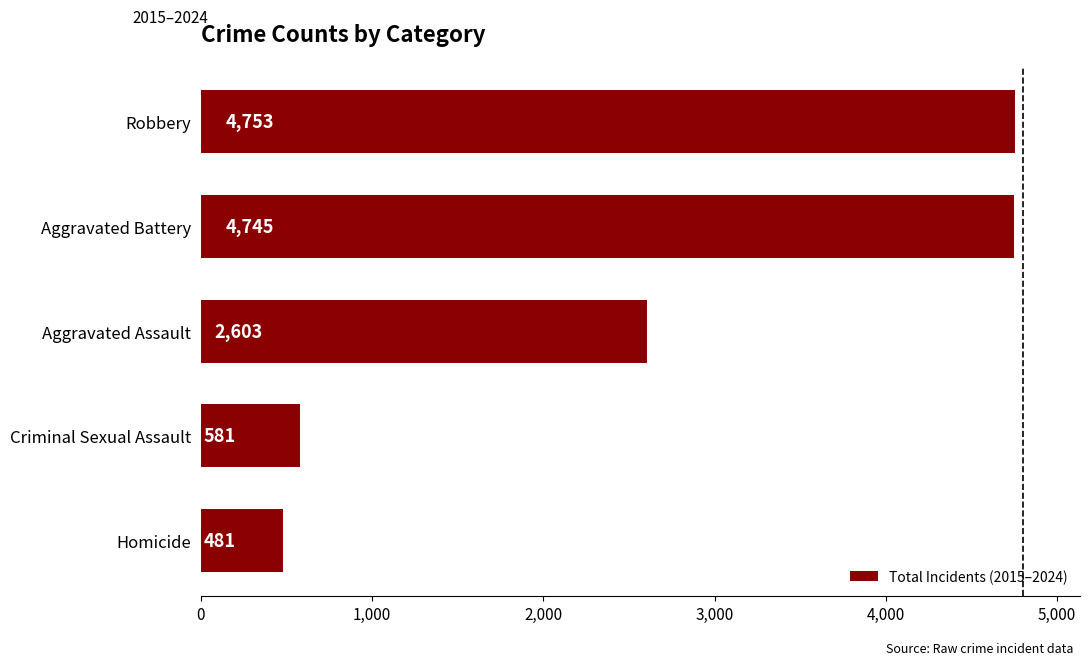

The value at Aggravated Assault is 2603. True or false?

True